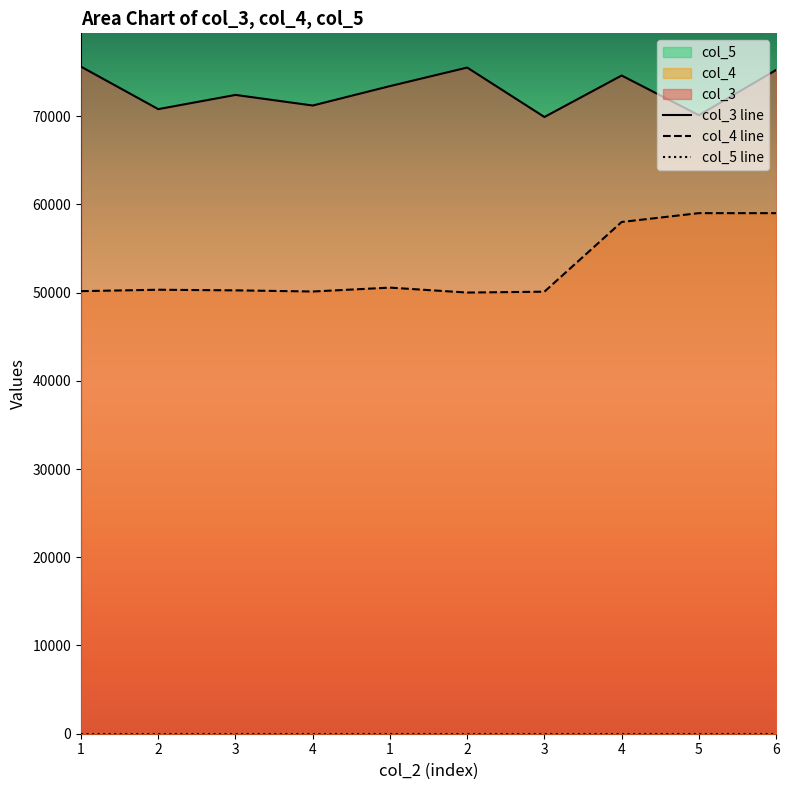

Reading right to left, what are all the values shown in this chart?

col_3: 75230	70100	74600	69900	75500	73400	71200	72400	70790	75600
col_4: 59000	59000	58000	50100	50000	50560	50120	50250	50320	50160